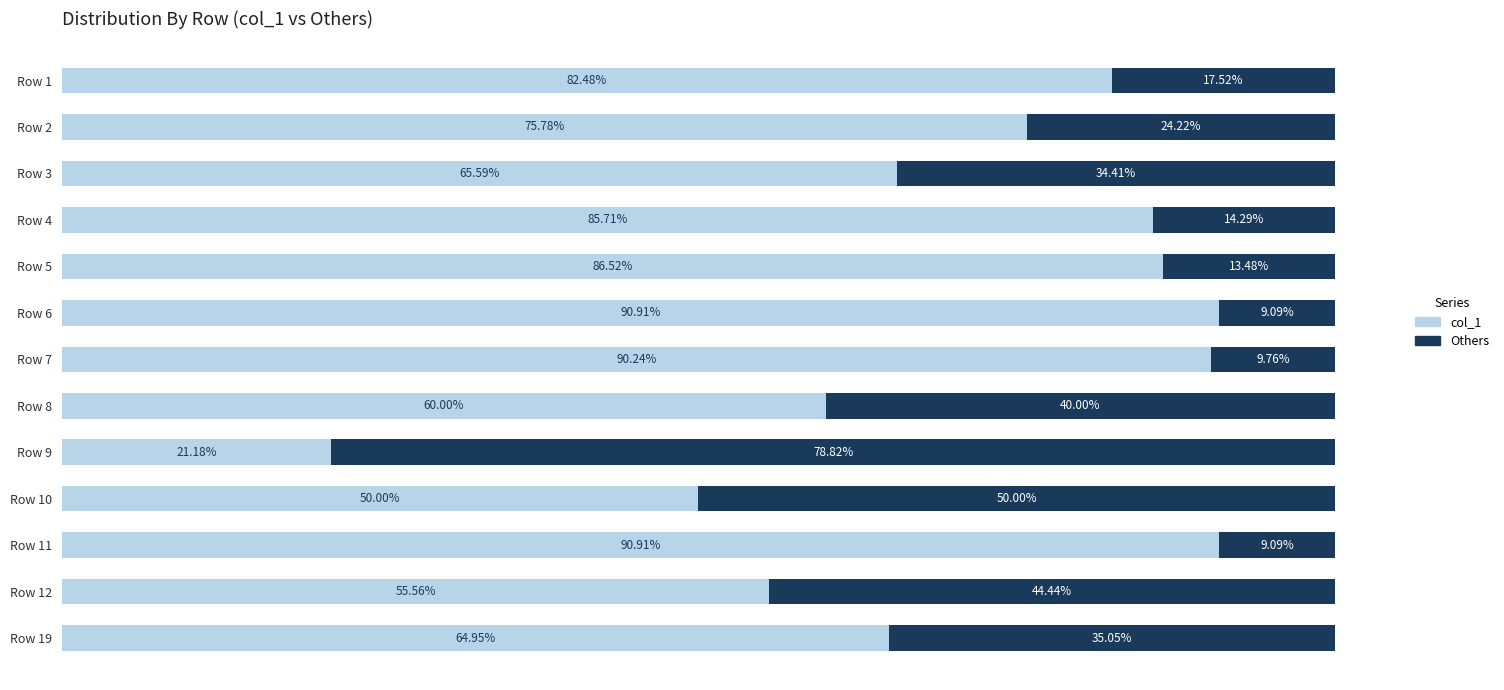

Reading left to right, transcribe all the data shown in this chart.

col_1 (primary): 82.5	75.8	65.6	85.7	86.5	90.9	90.2	60.0	21.2	50.0	90.9	55.6	64.9
Other cols: 17.5	24.2	34.4	14.3	13.5	9.1	9.8	40.0	78.8	50.0	9.1	44.4	35.1